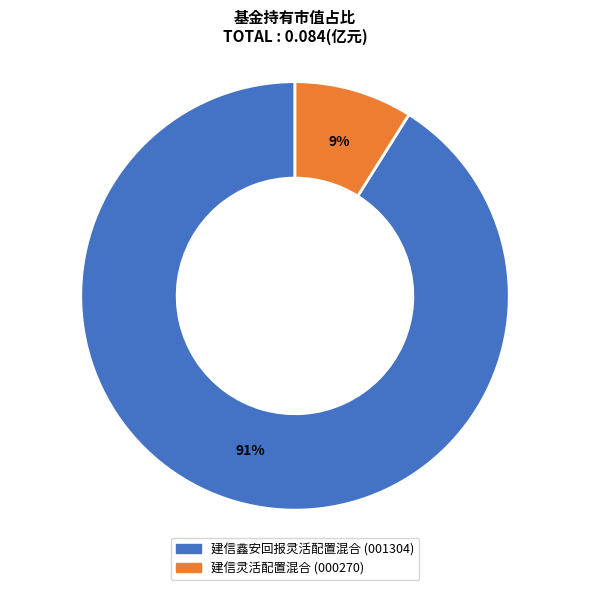

Rank the categories by value from highest to lowest.

建信鑫安回报灵活配置混合, 建信灵活配置混合